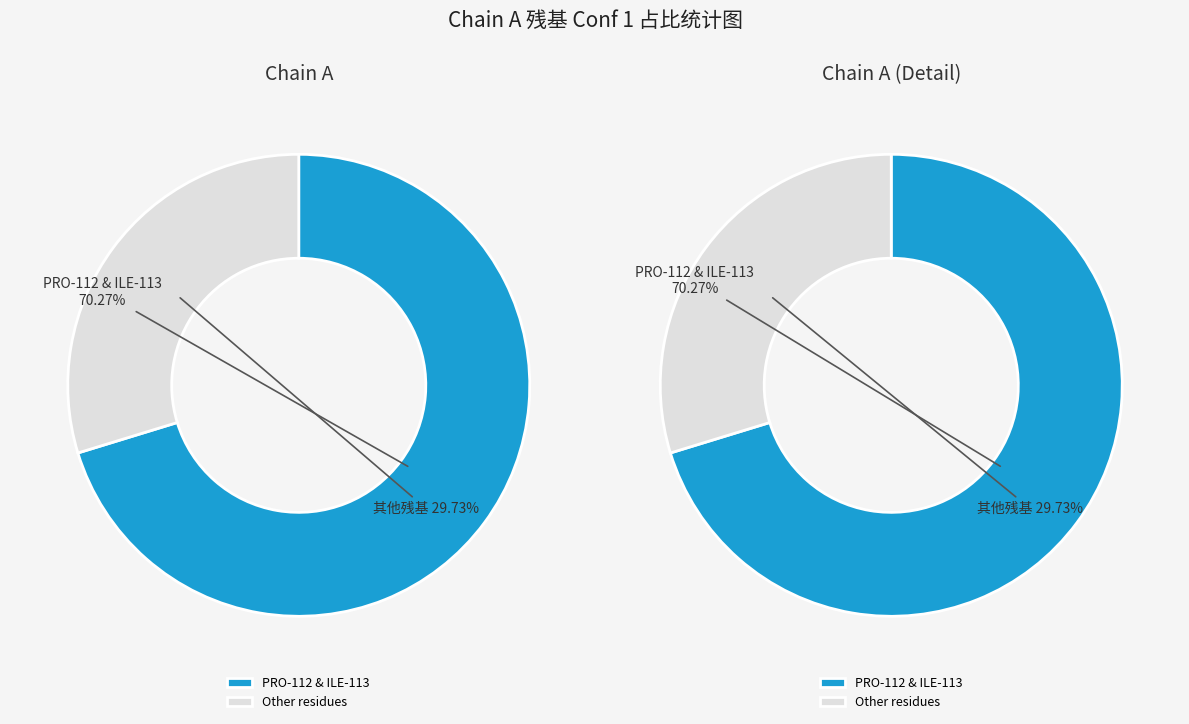

Is ASN-85 the majority of the pie?

No